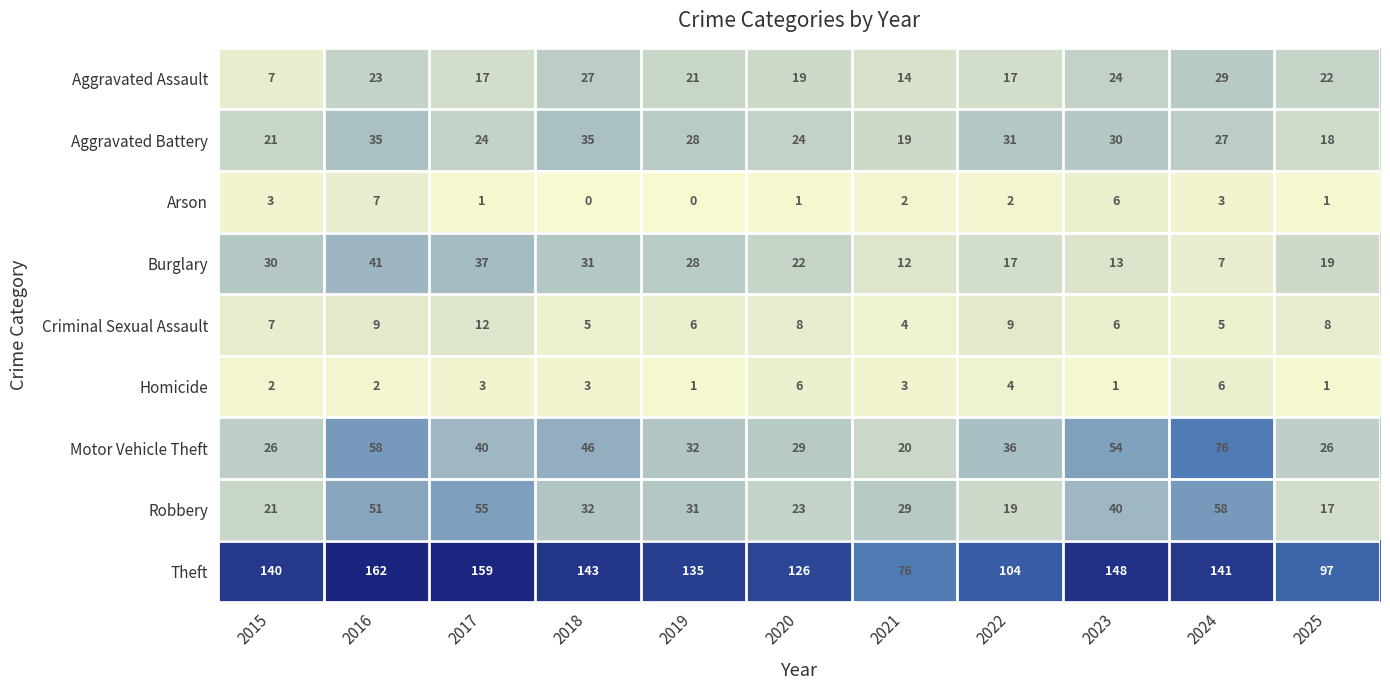

Count the number of data series in this chart.

9